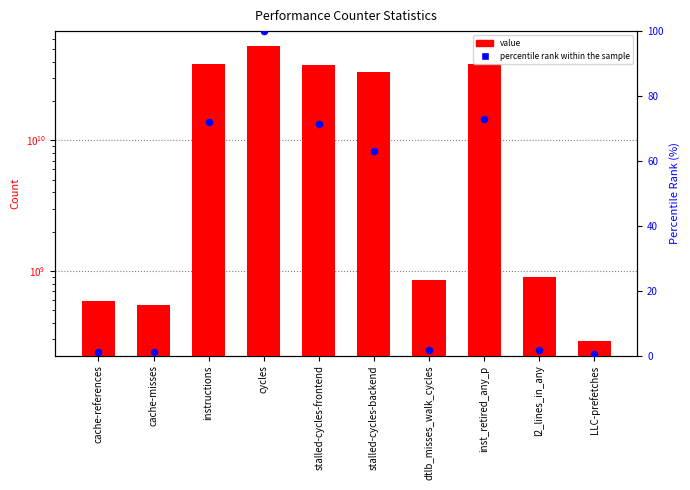

Which series reaches the minimum Y coordinate?

percentile rank within the sample